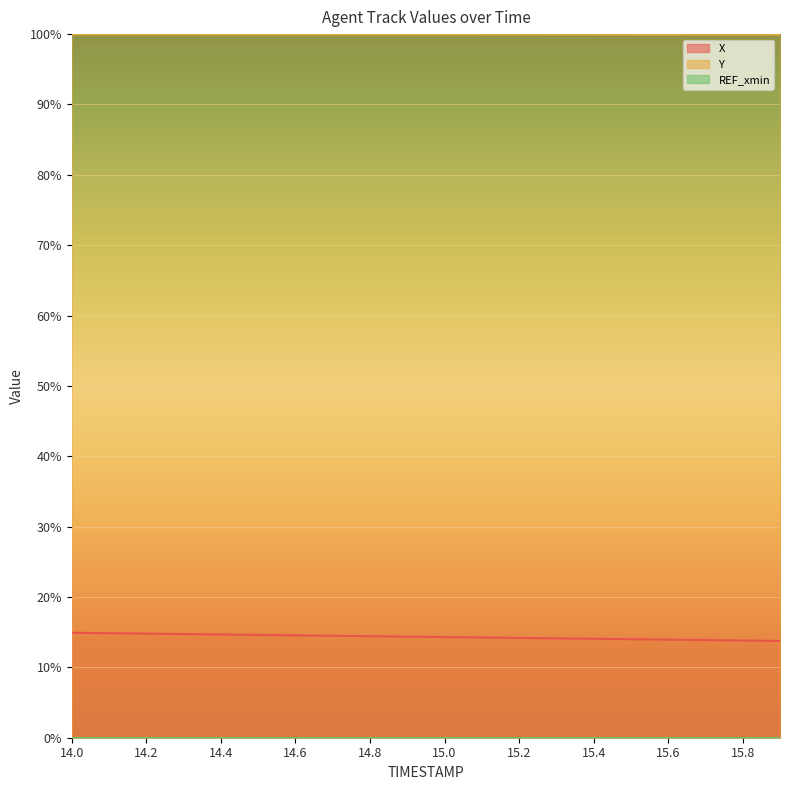

Which category has the lowest value in the X series?

15.9